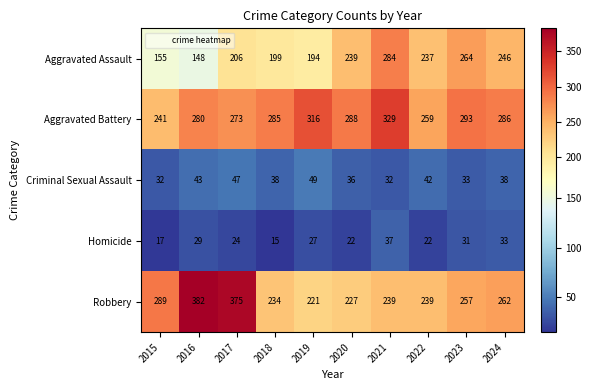

What is the average value of the Aggravated Battery series?

285